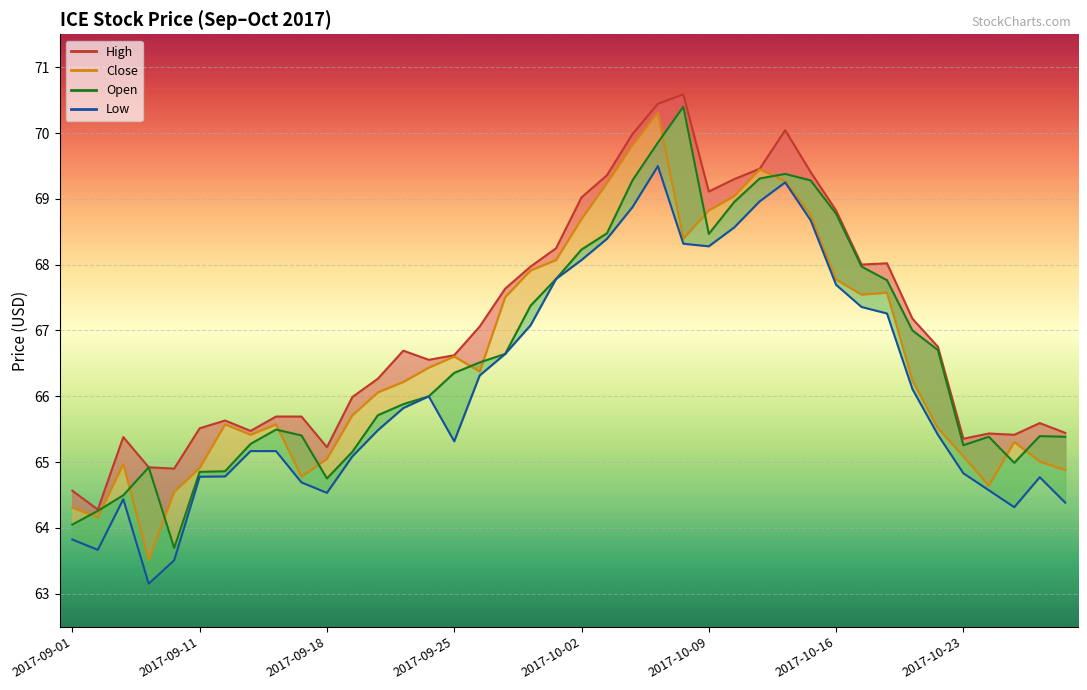

What are all the series names shown in the legend?

high_price (line), close_price (line), open_price (line), low_price (line)